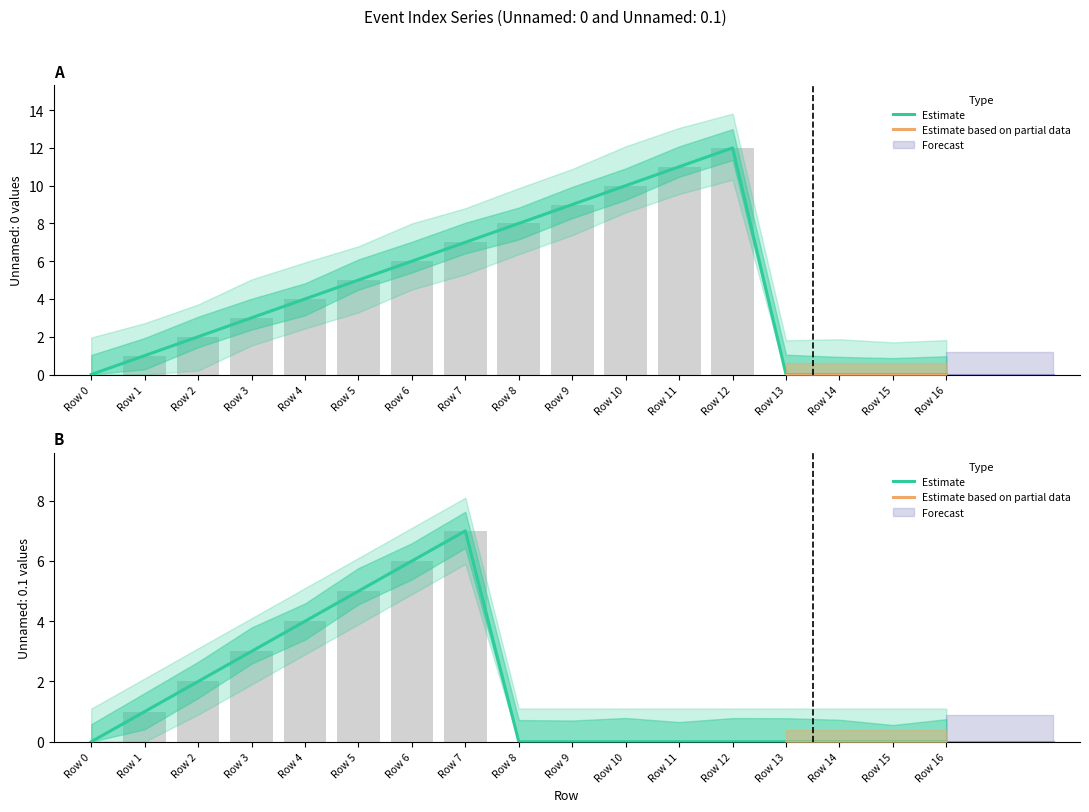

The Unnamed: 0.1 series shows 0 at Row 0. True or false?

True